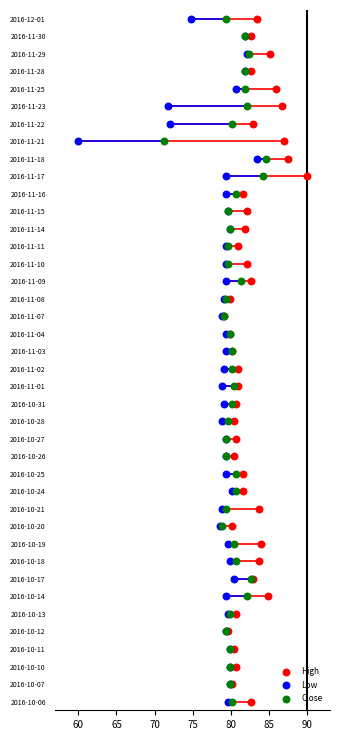

What are all the series names shown in the legend?

High, Low, Close